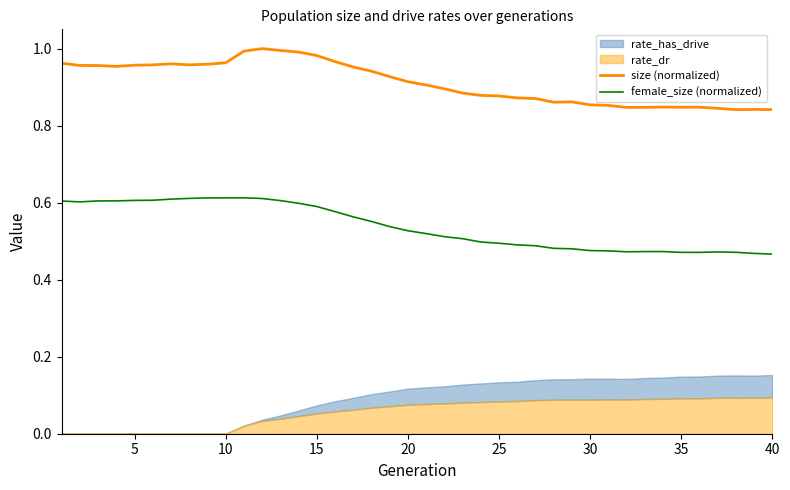

Is it true that female_size (normalized) equals 0.6 at 5?

True